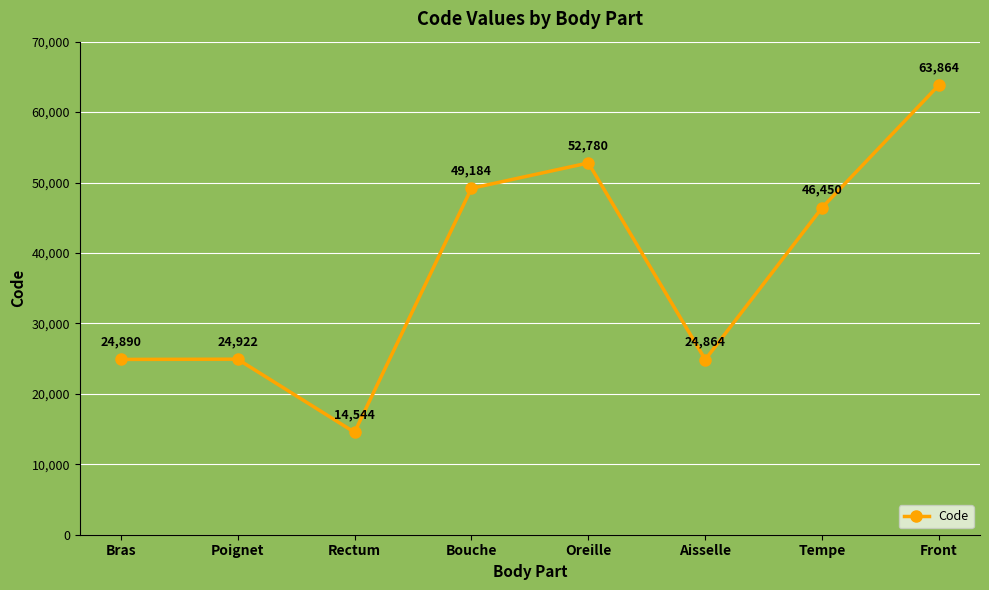

What is the label of the 8th point from the right?

Bras